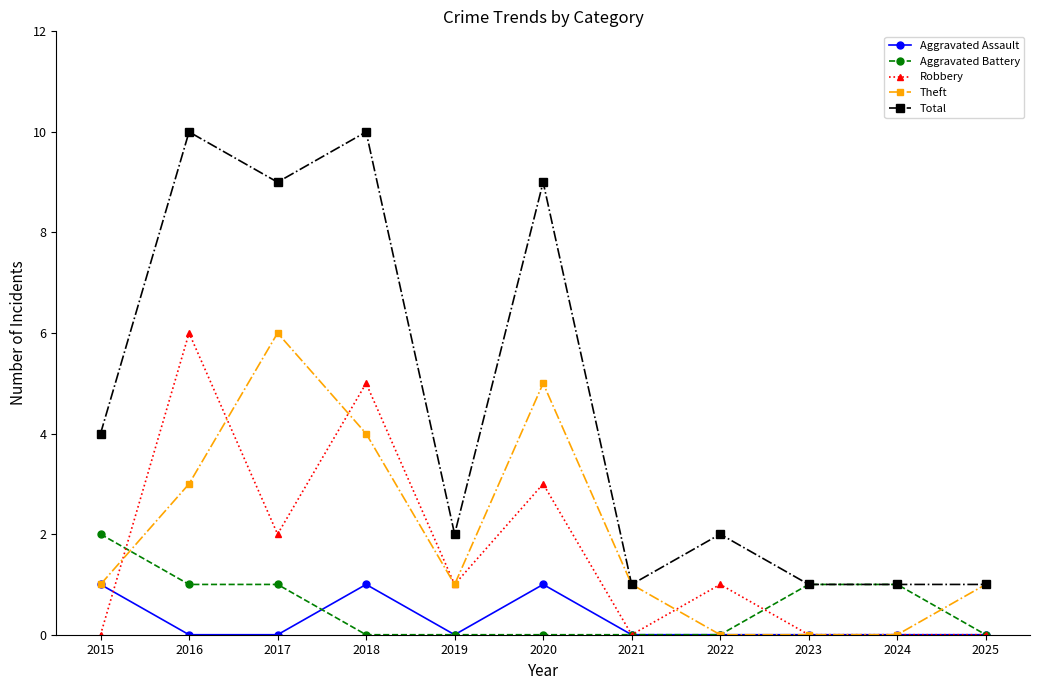

Which series changed the most between 2020 and 2025?

Total